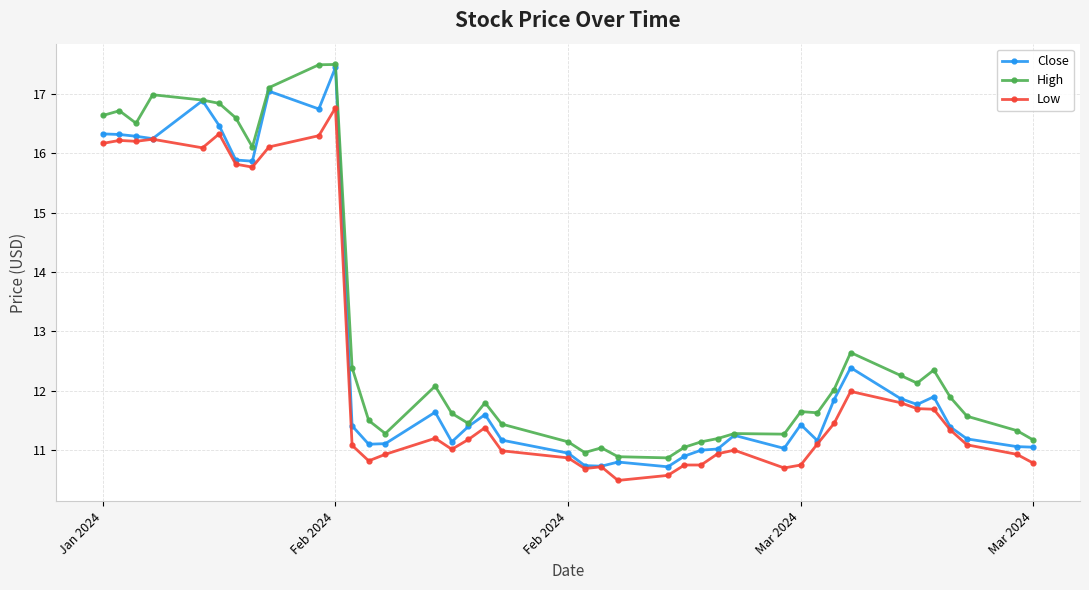

True or false: High and Low intersect in this chart.

False